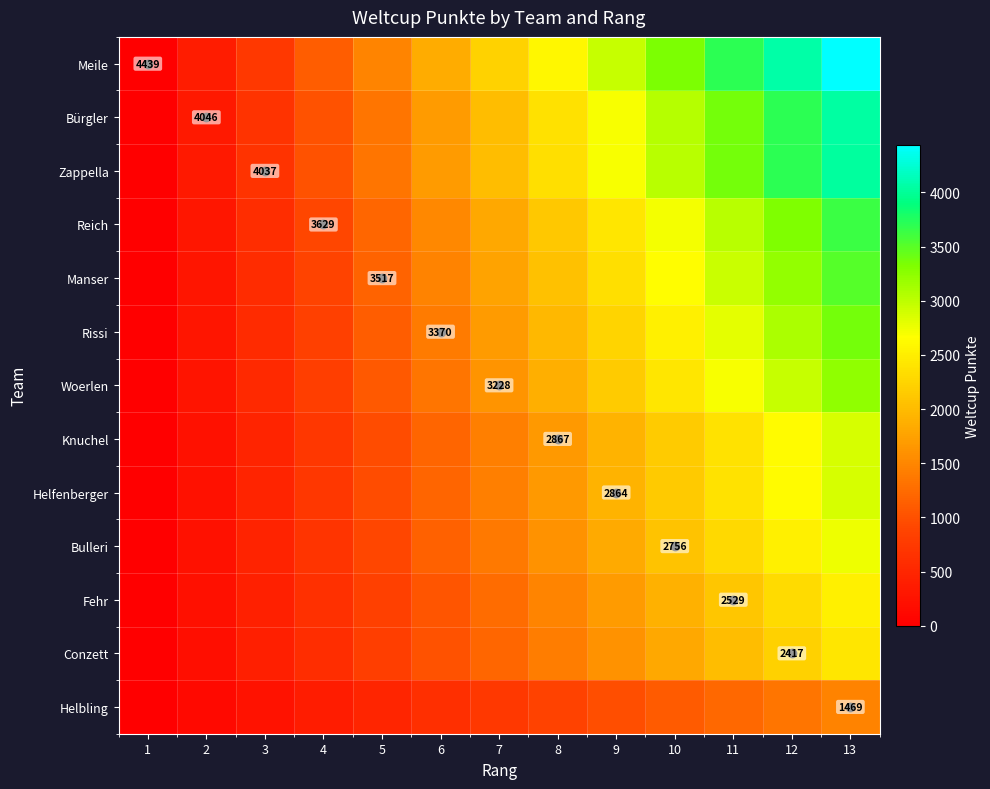

At which category is the sum across all series the highest?

13